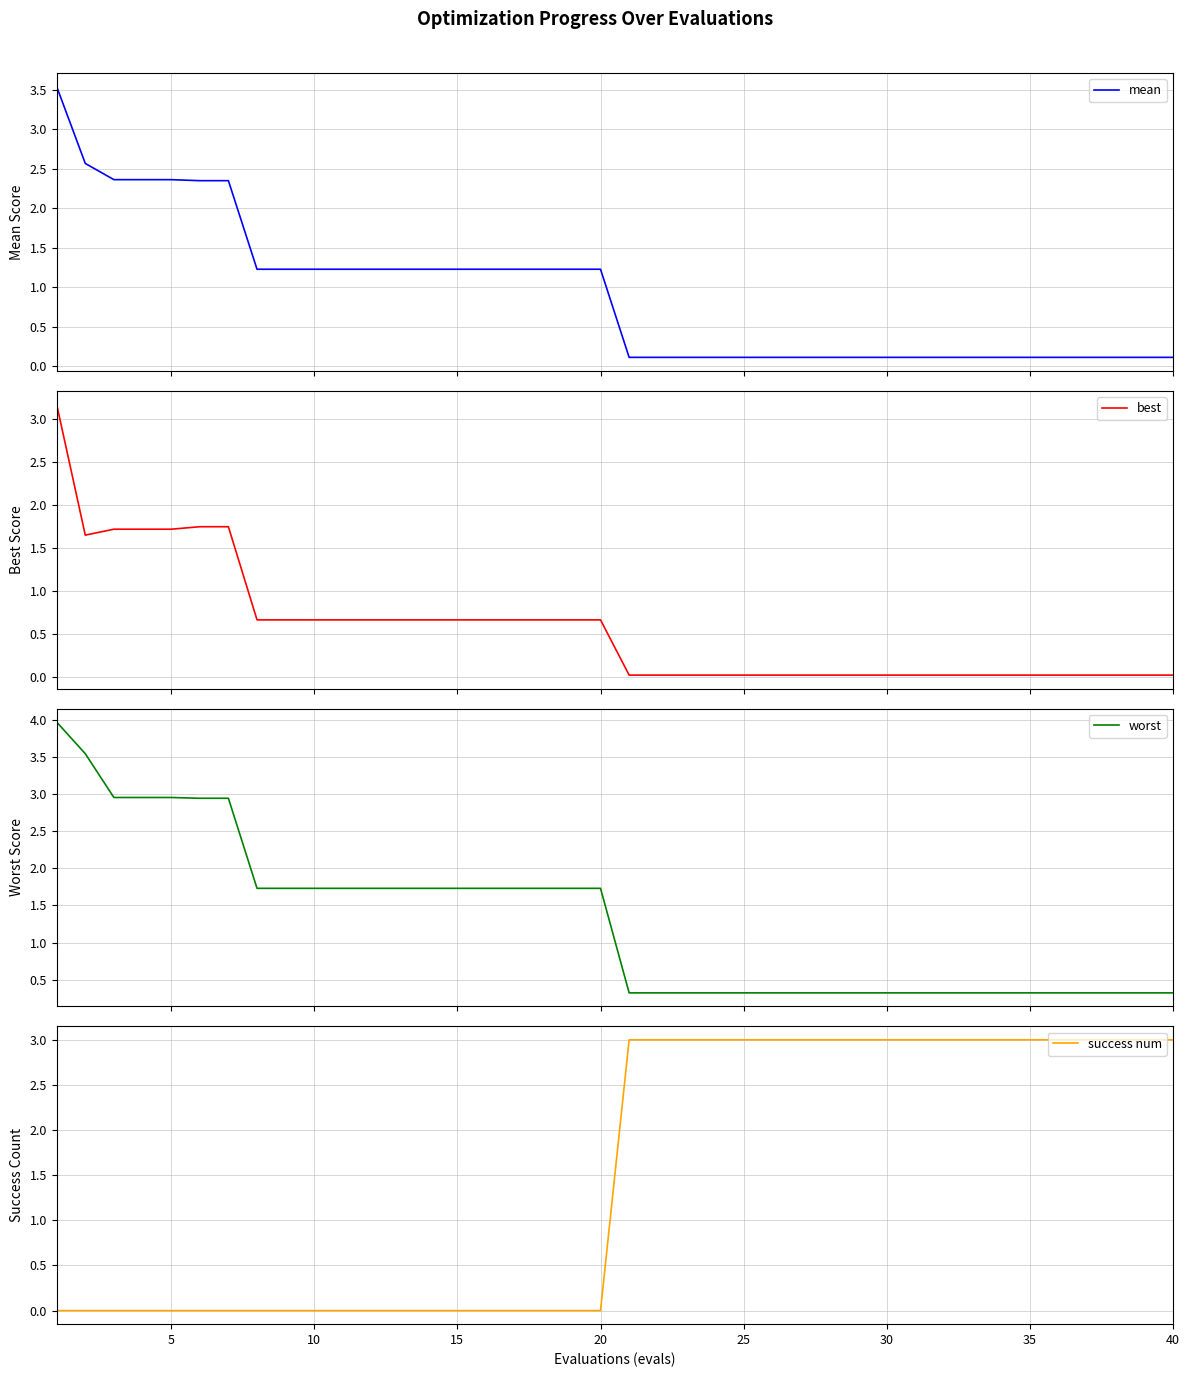

The value of success num at 5 is 0. True or false?

True